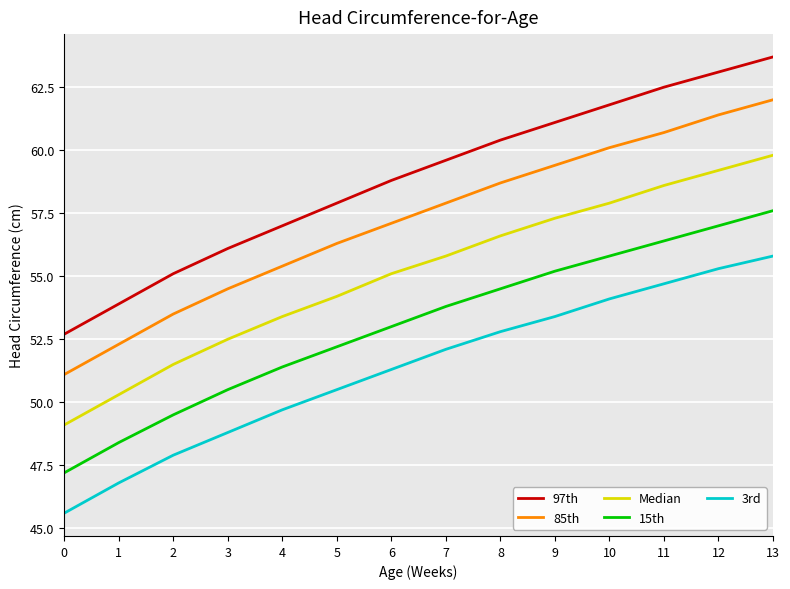

What are all the series names shown in the legend?

97th, 85th, Median, 15th, 3rd